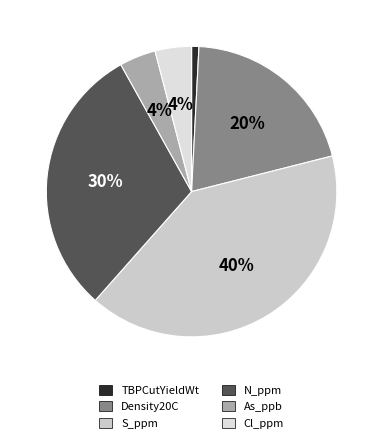

Does S_ppm account for over 50% of the chart?

No